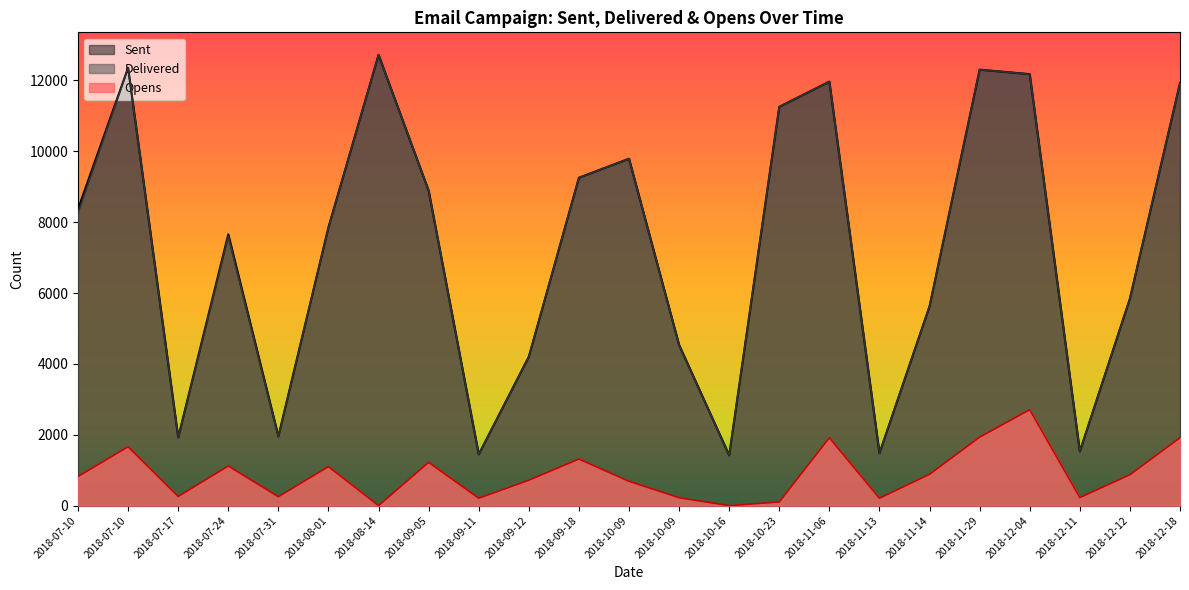

In Sent, how many points are higher than both neighbors (excluding endpoints)?

6